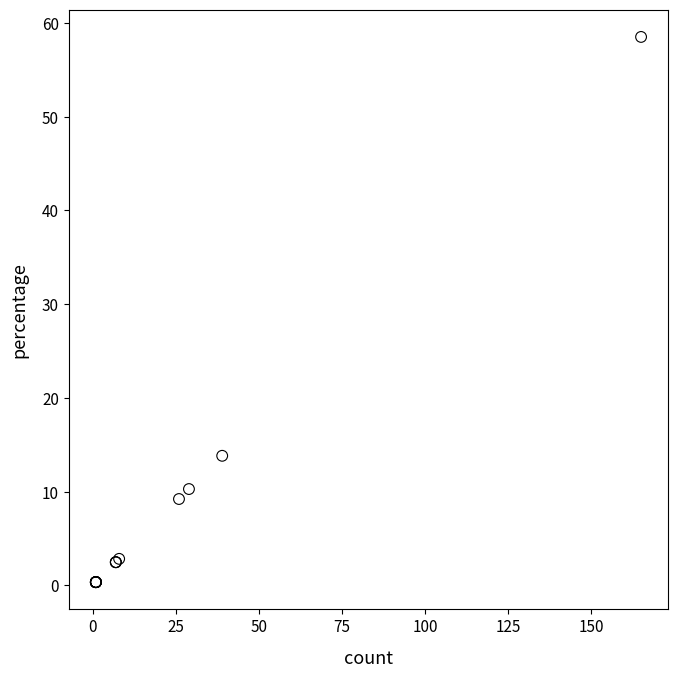

What Y value in the scatter plot is closest to 29?

13.8